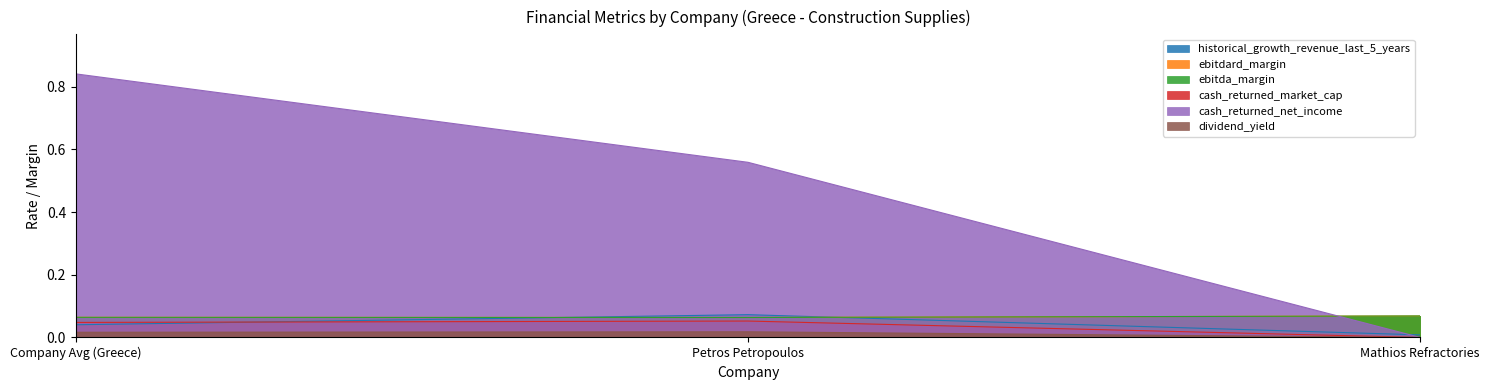

Rank the categories by historical_growth_revenue_last_5_years value from highest to lowest.

Petros Petropoulos, Company Avg (Greece), Mathios Refractories